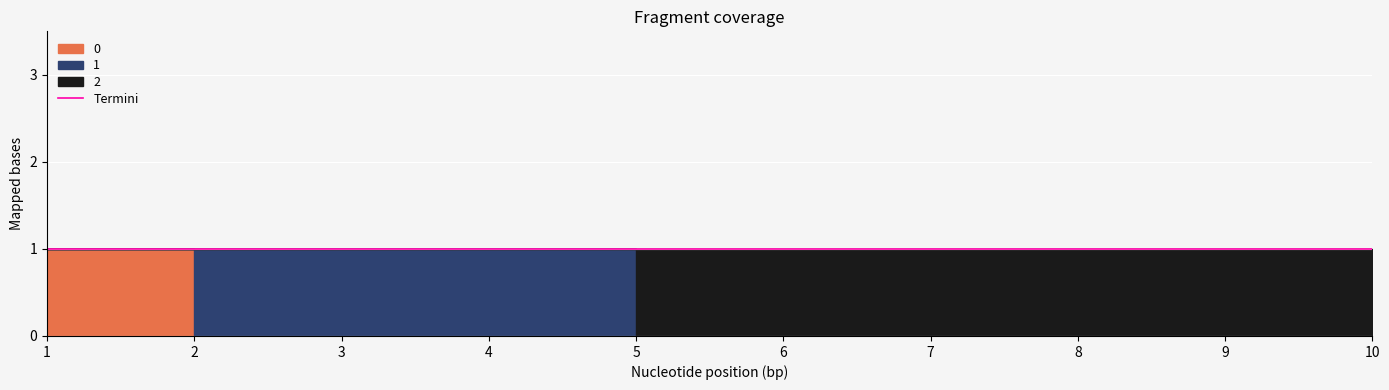

The value of 0 at 7 is 0. True or false?

True